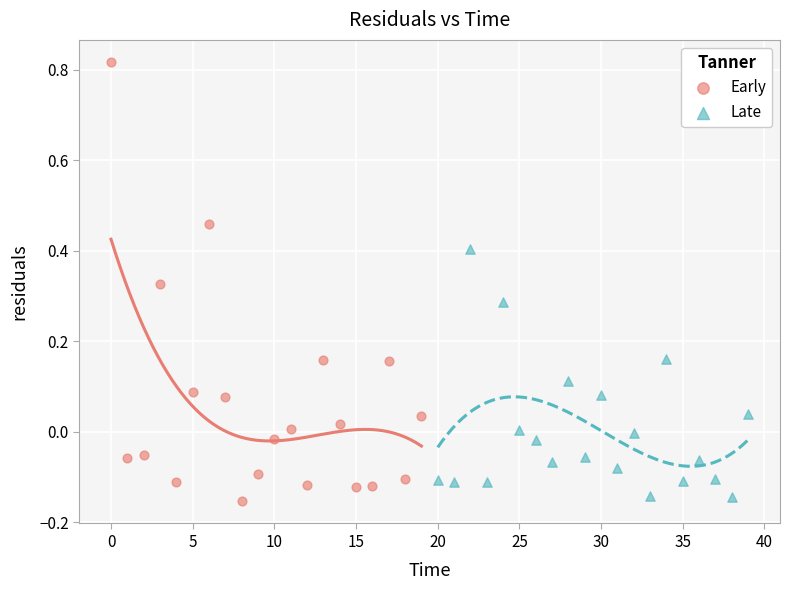

What are all the series names shown in the legend?

Early, Late